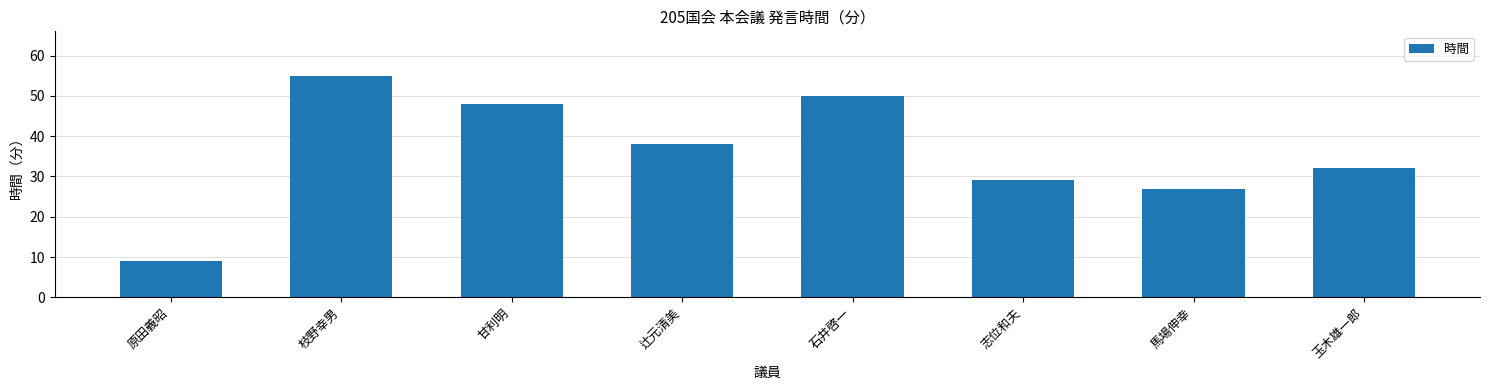

Reading left to right, transcribe all the data shown in this chart.

原田義昭=9	枝野幸男=55	甘利明=48	辻元清美=38	石井啓一=50	志位和夫=29	馬場伸幸=27	玉木雄一郎=32